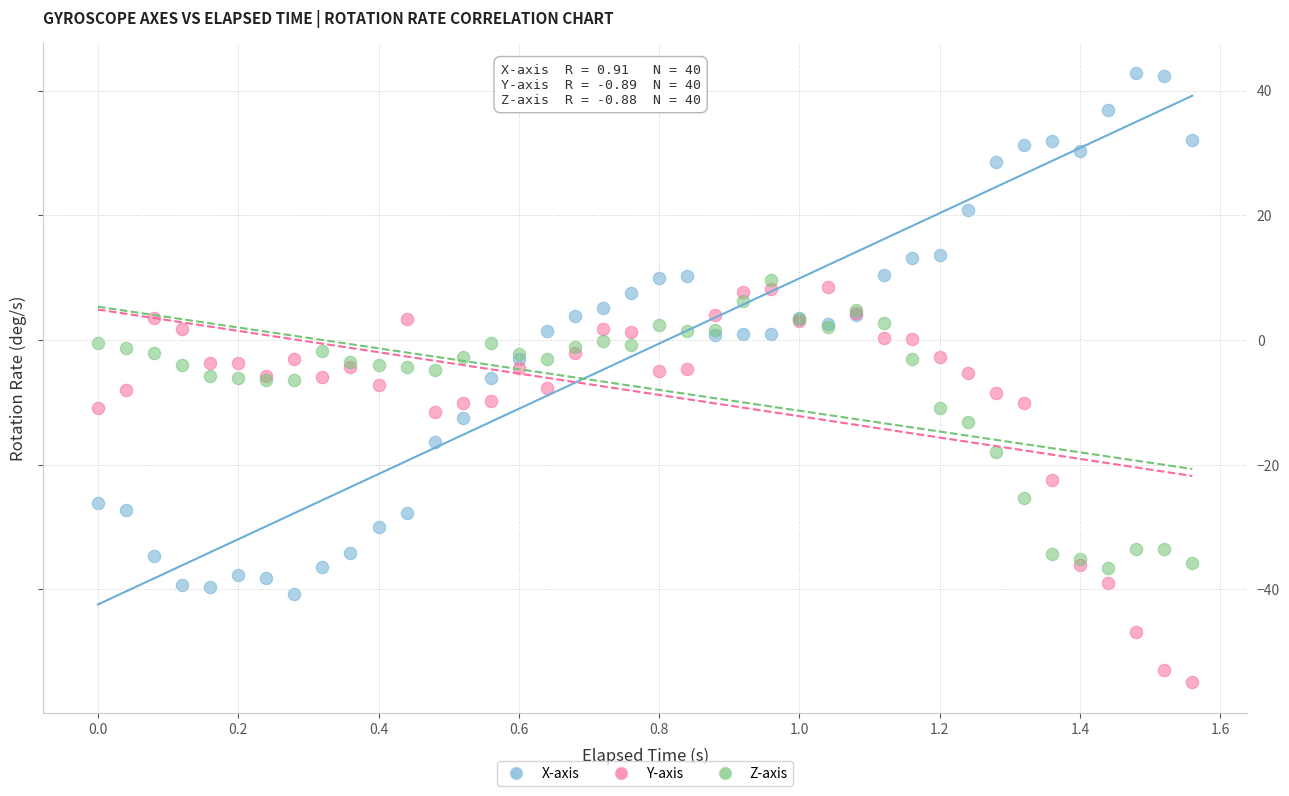

What are all the series names shown in the legend?

X-axis, Y-axis, Z-axis